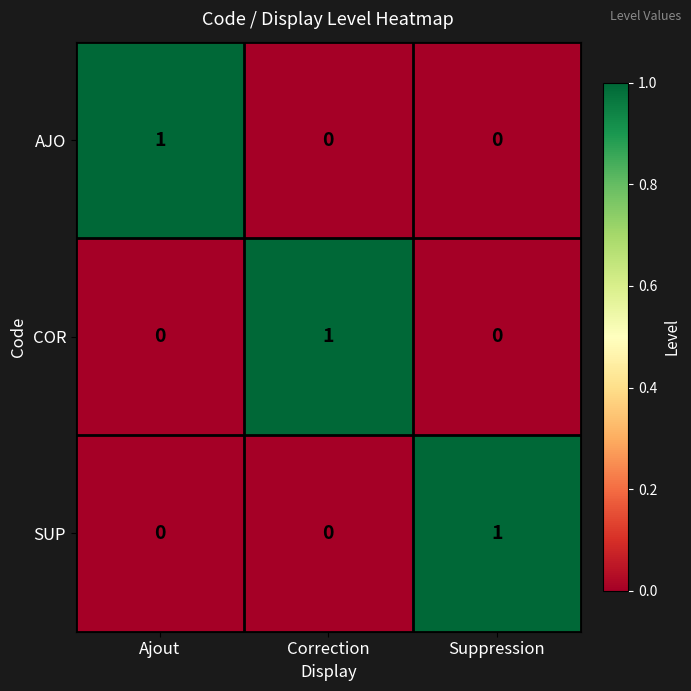

The value of COR at Correction is 1. True or false?

True